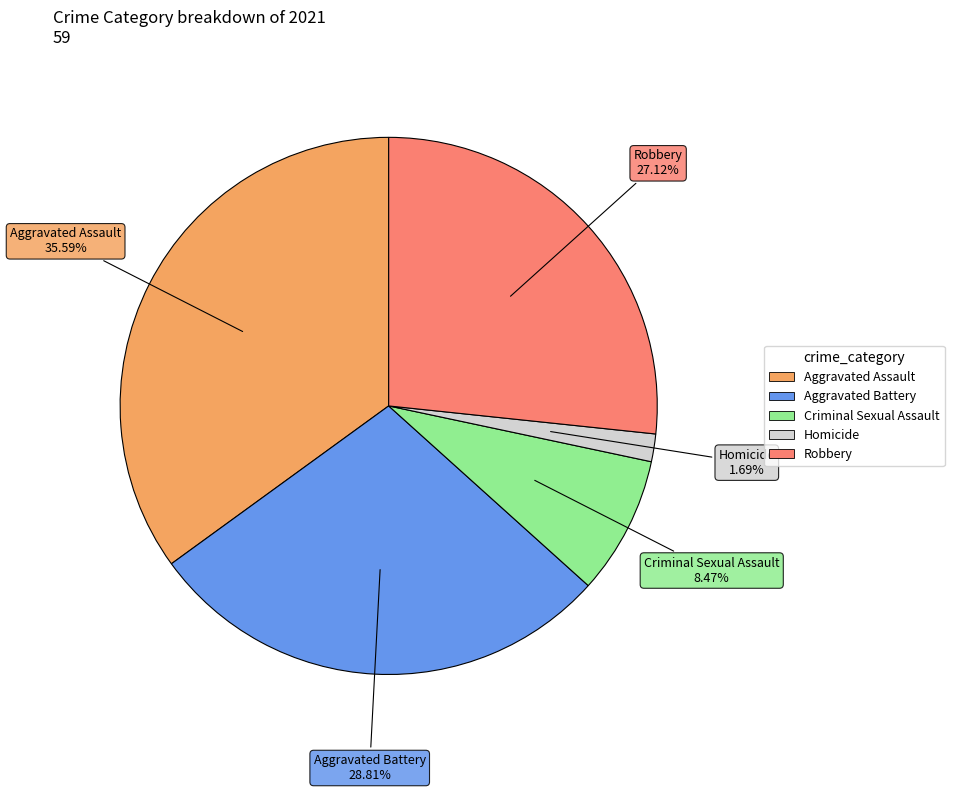

True or false: Homicide accounts for 1% of the total.

False